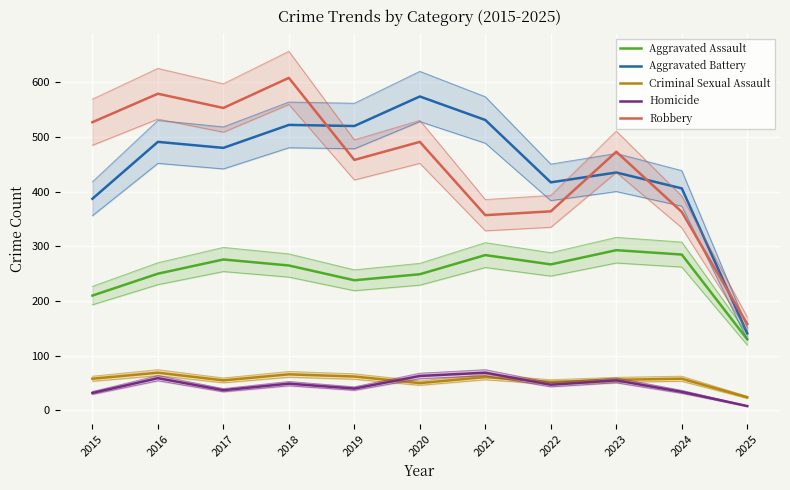

Which series has the widest spread of values?

Robbery